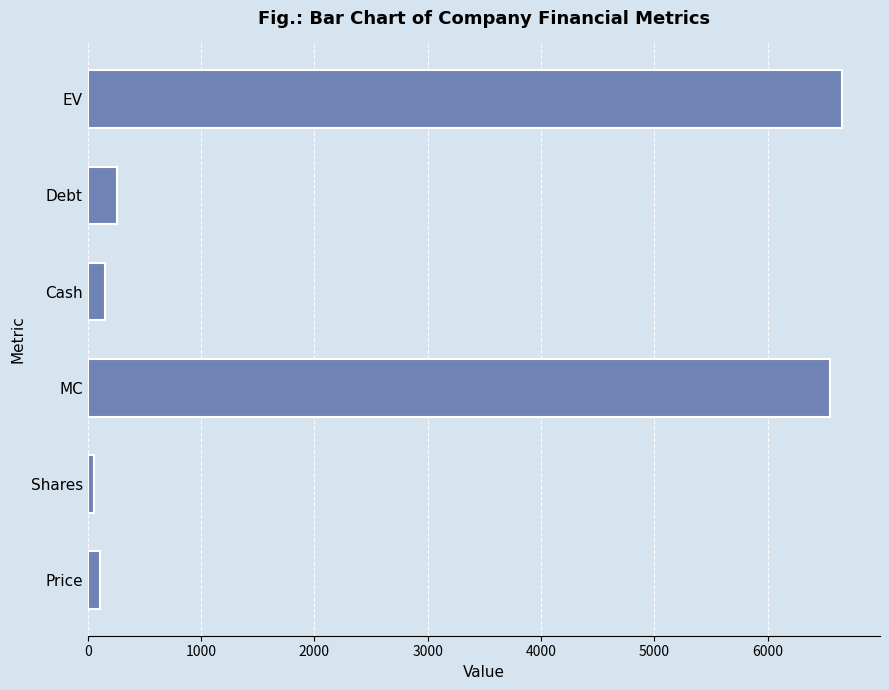

Which has a higher value, EV or Price?

EV